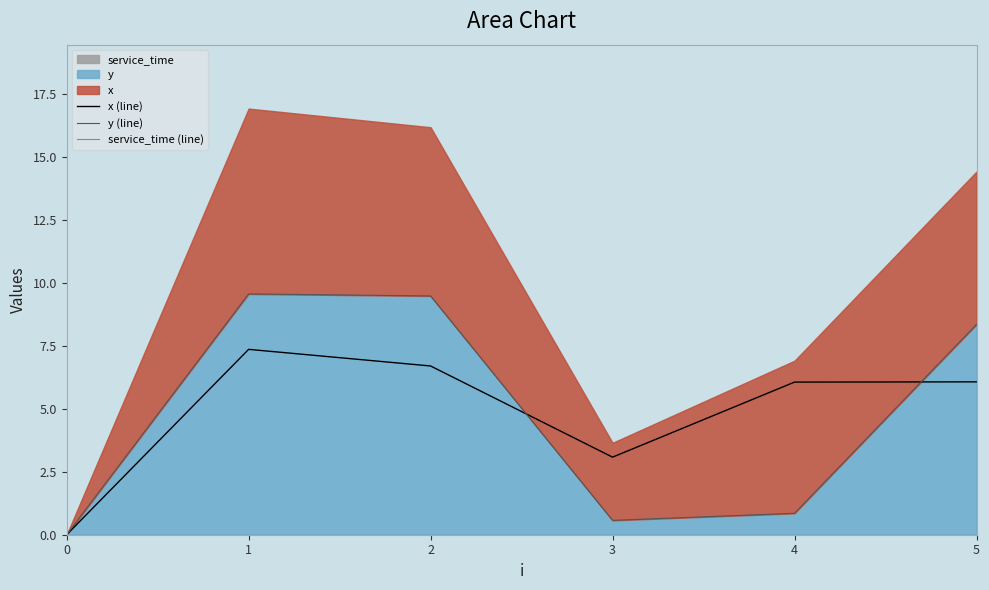

How many series are shown in this chart?

3